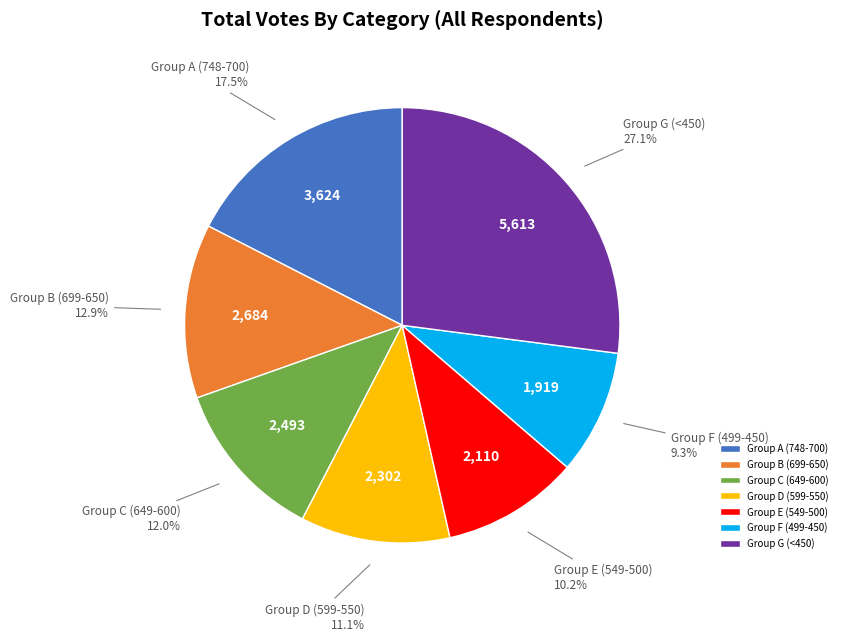

Which category has the smallest portion of the pie?

Group F (499-450)